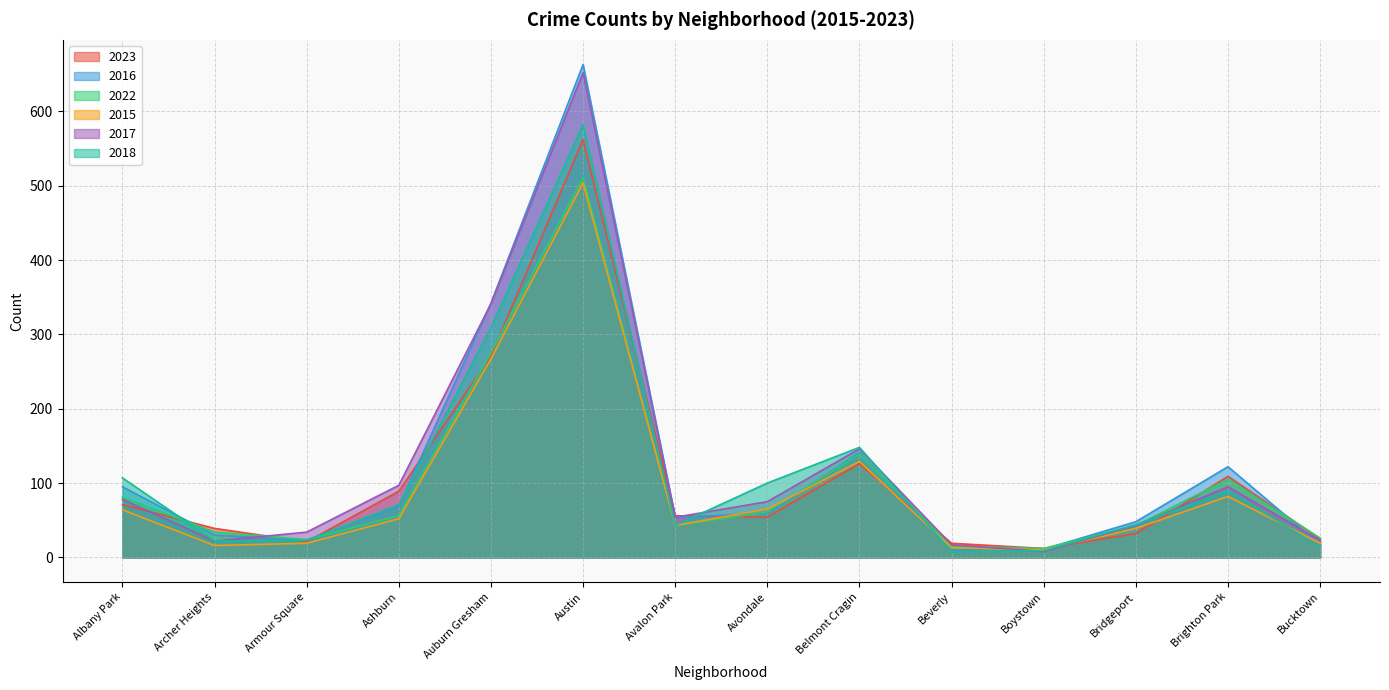

Which series has the largest total across all categories?

2017